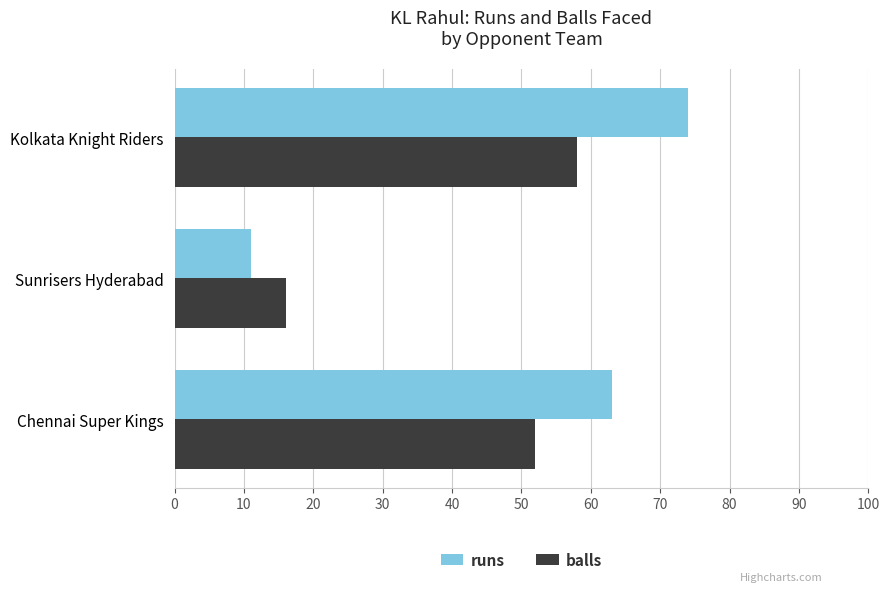

Which category has the highest value across all series?

Kolkata Knight Riders